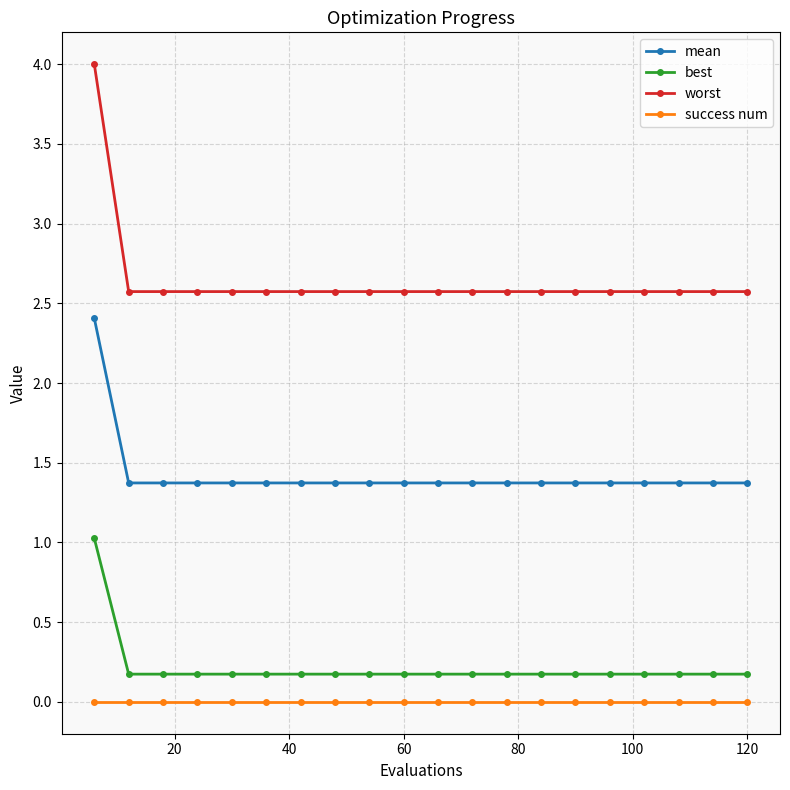

How many lines are shown in the chart?

4